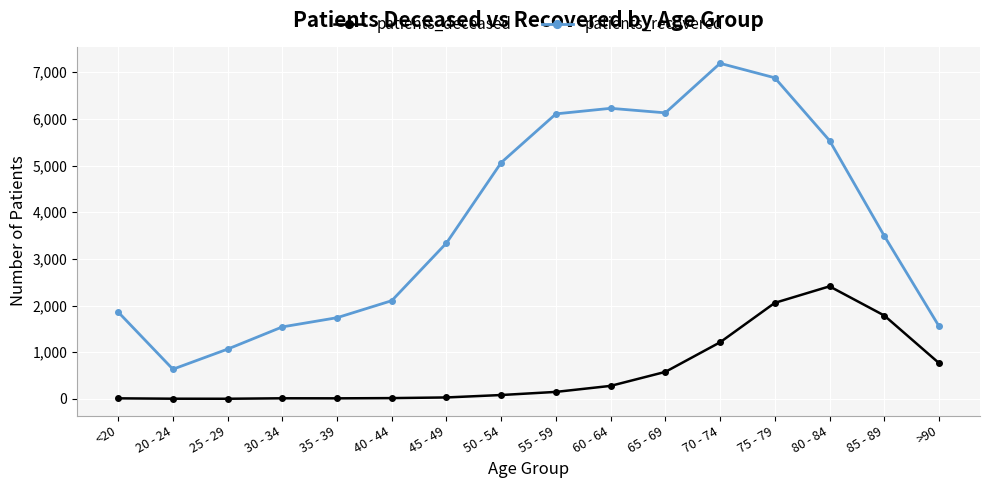

What is the difference between the highest and lowest values at 65 - 69?

5551